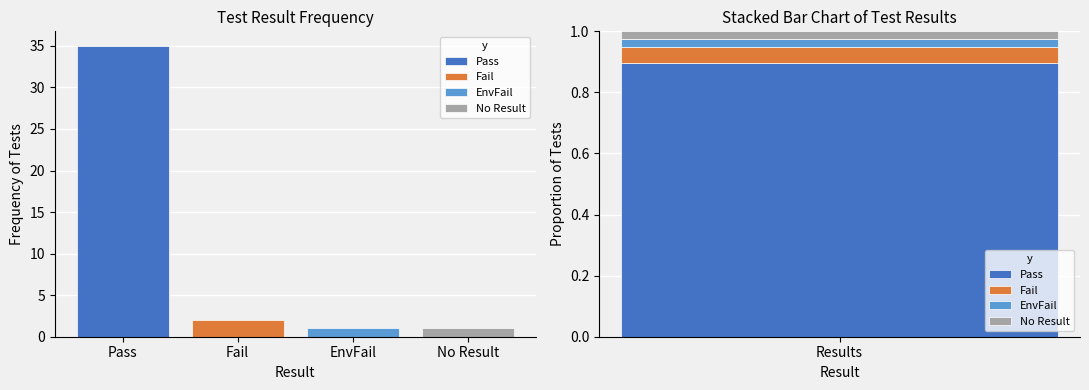

How many bars are there in each group?

4